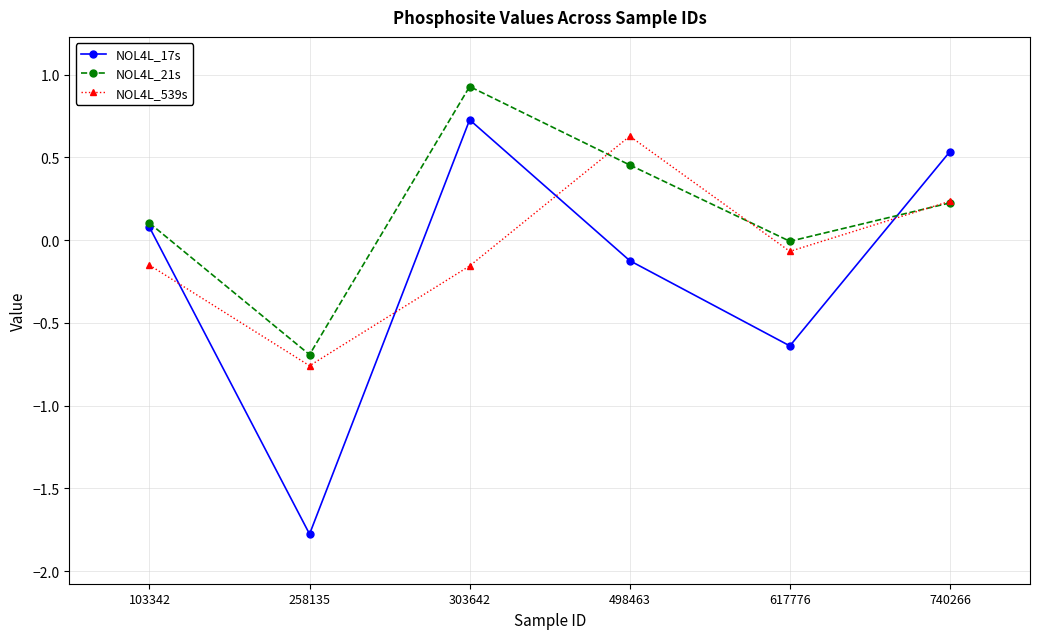

Where does the NOL4L_539s series first go above 0?

498463